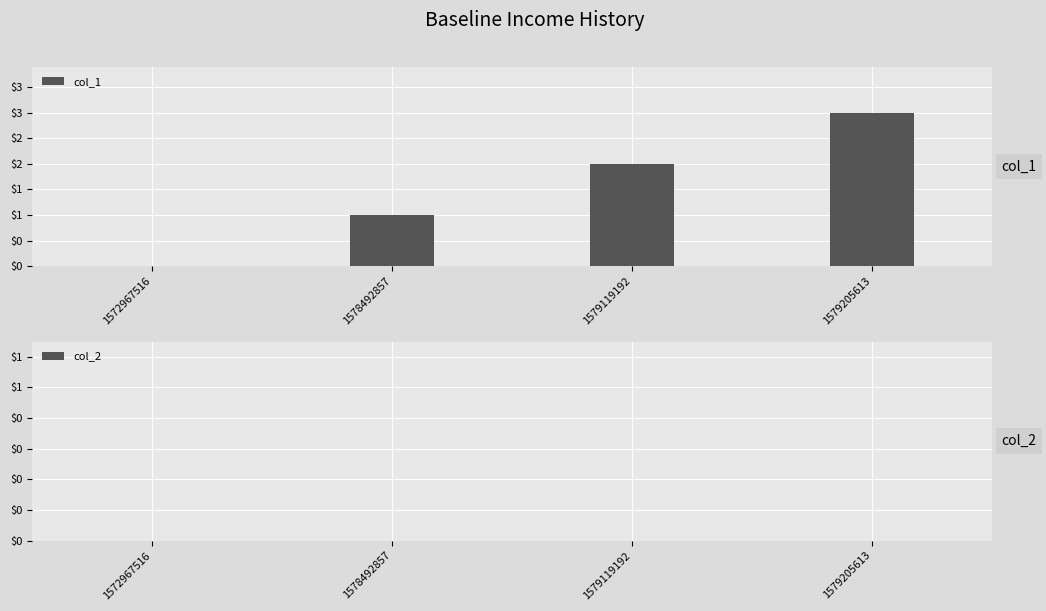

Reading left to right, list all the values displayed in this chart.

col_1: 1572967516=0	1578492857=1	1579119192=2	1579205613=3
col_2: 1572967516=0	1578492857=0	1579119192=0	1579205613=0